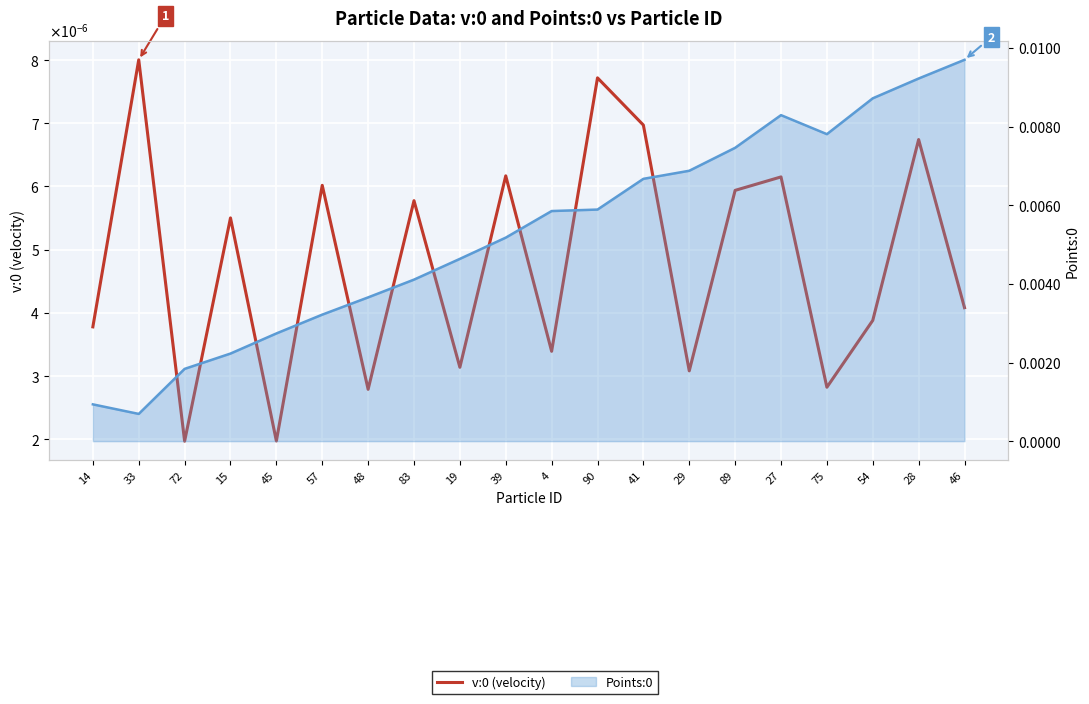

The v:0 (velocity) series shows 0.0 at 27. True or false?

True